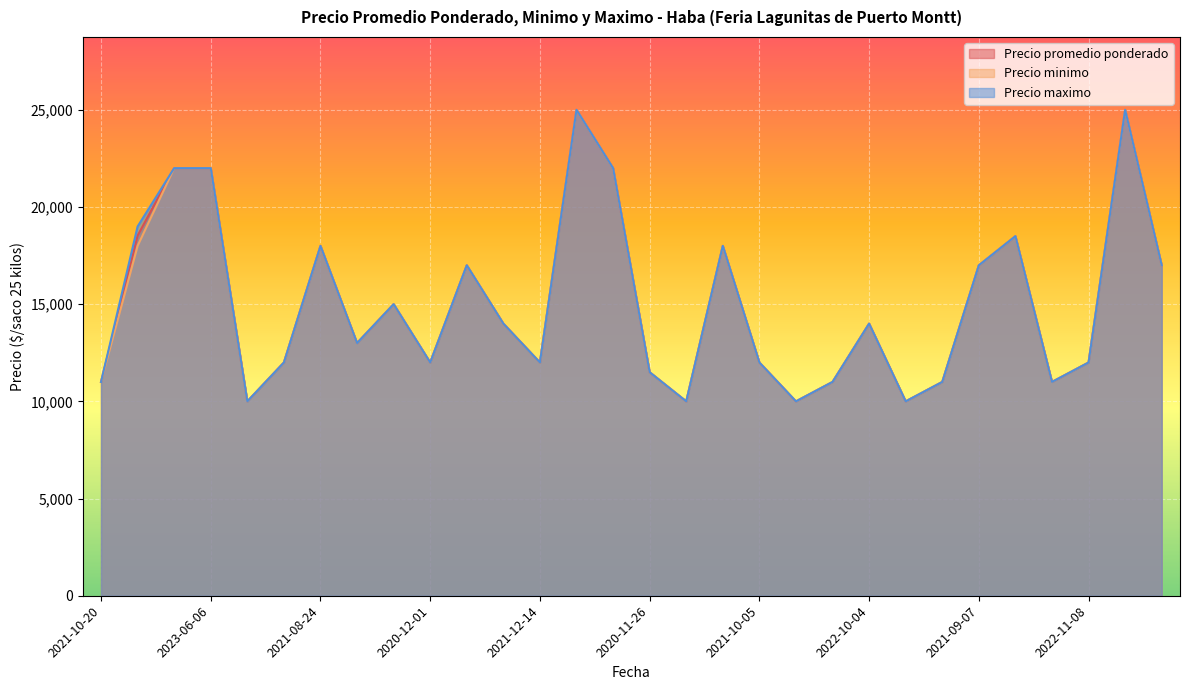

What is the sum of all Precio maximo values?

452000